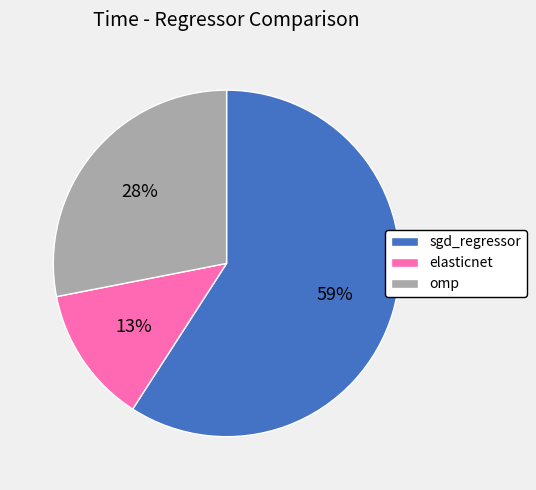

Which category has the biggest portion of the pie?

sgd_regressor